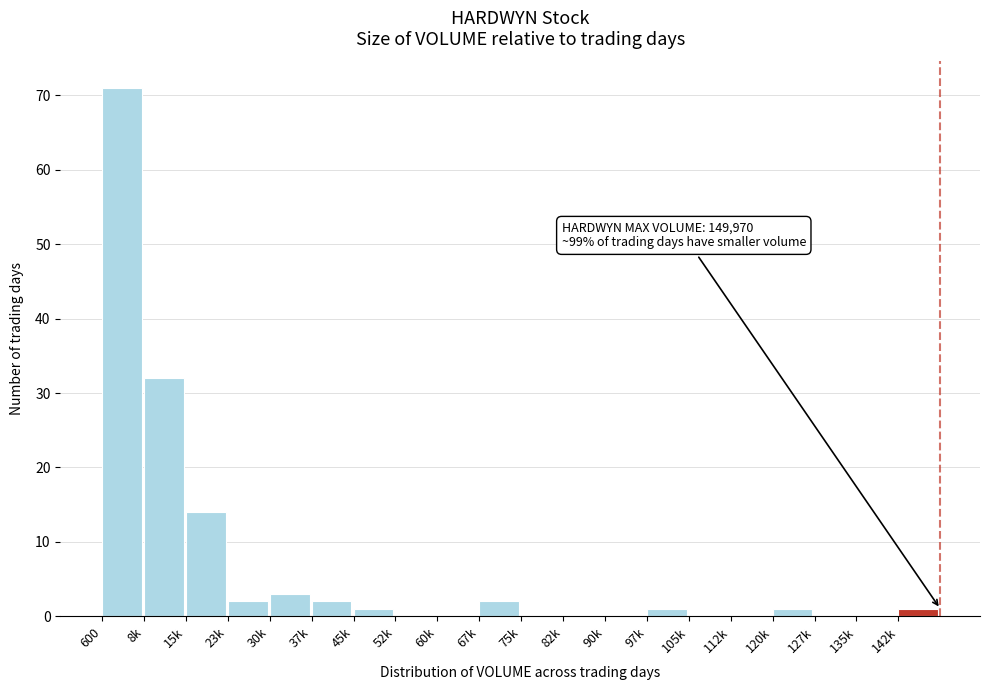

Reading right to left, extract all data points from this chart.

142k=1	135k=0	127k=0	120k=1	112k=0	105k=0	97k=1	90k=0	82k=0	75k=0	67k=2	60k=0	52k=0	45k=1	37k=2	30k=3	23k=2	15k=14	8k=32	600=71